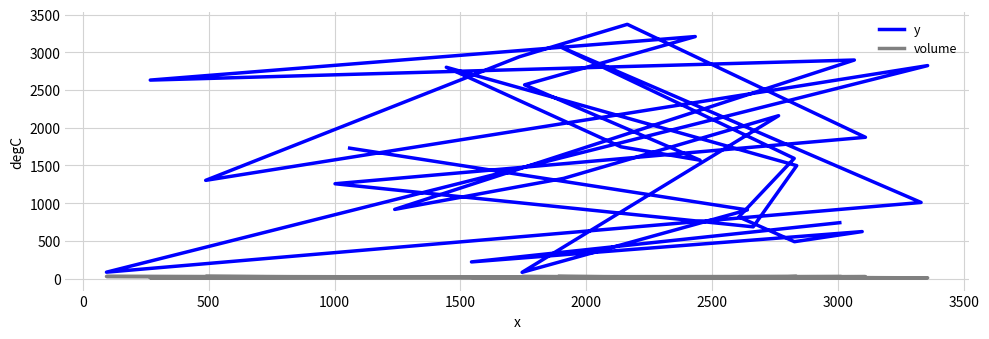

What position from the right is 3500?

22